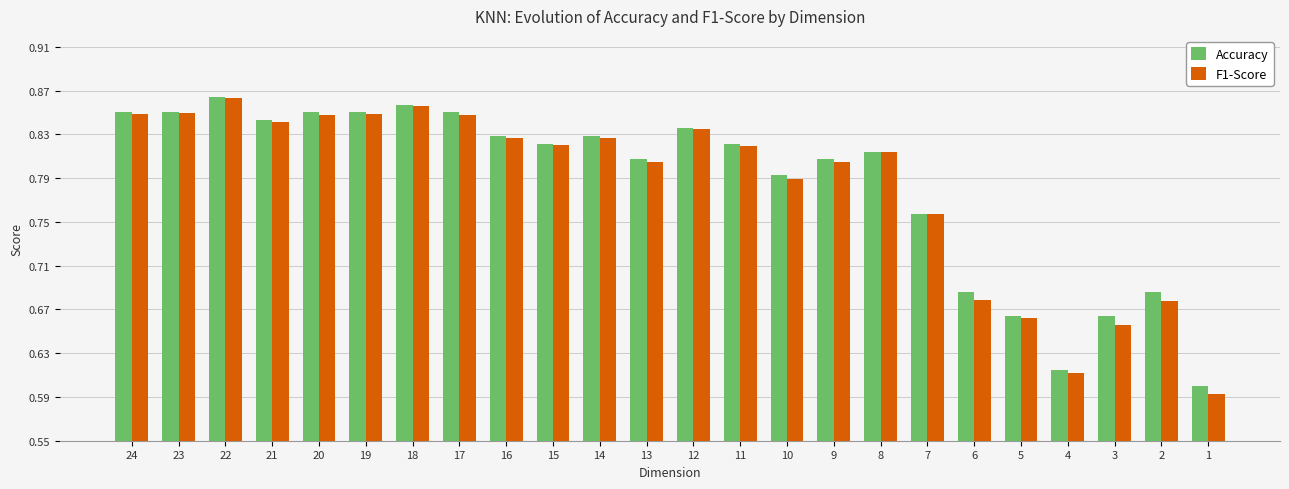

Is the value of Accuracy at 17 greater than the value of F1-Score at 8?

Yes